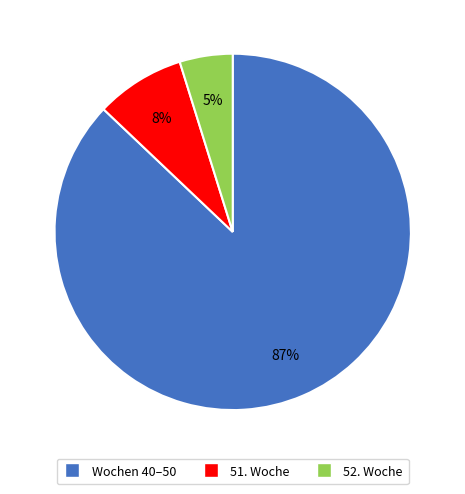

Does any single category account for the majority?

Yes